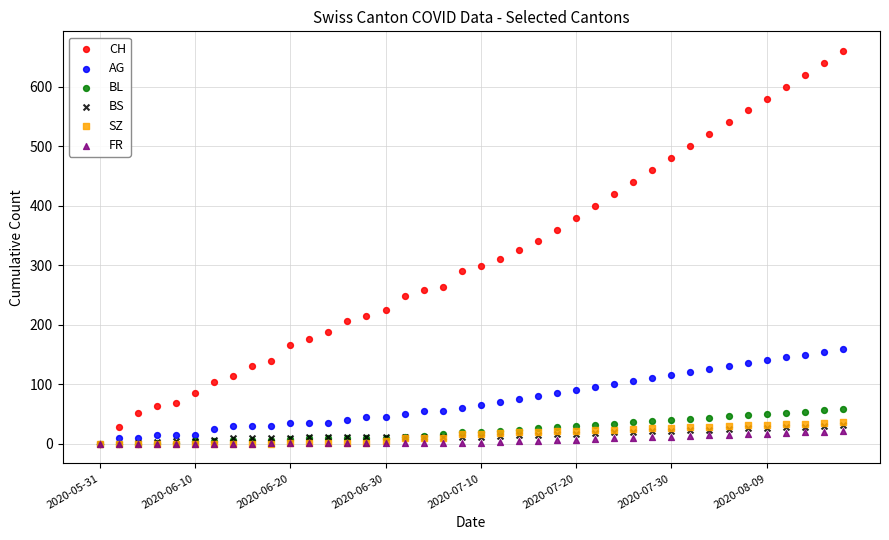

Which series reaches the maximum Y coordinate?

CH